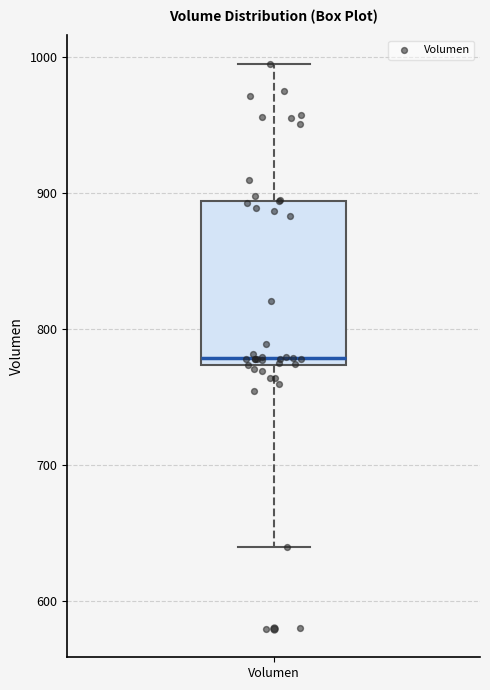

Where does the upper whisker of the box for Volumen end on the y-axis? The values are not printed on the chart, so give them approximately, as read against the axis.

1000